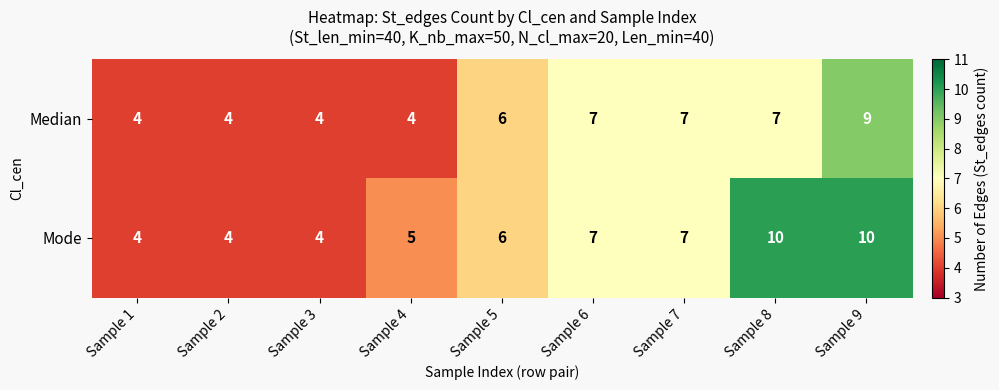

Which series has the largest range (max minus min)?

Mode